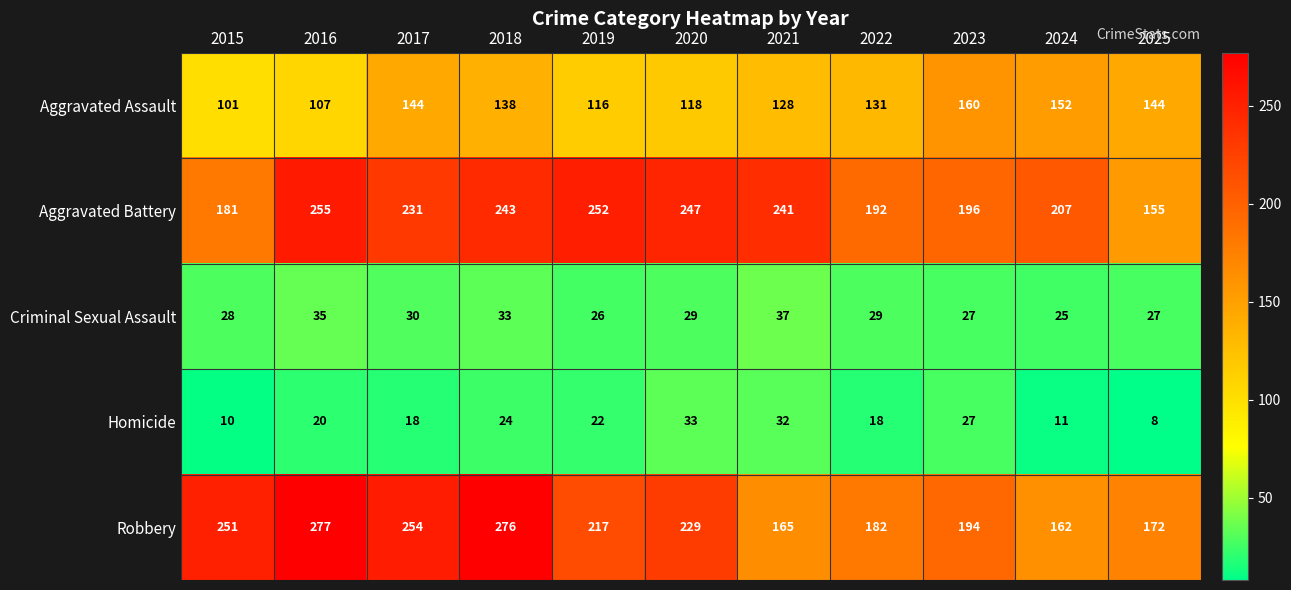

What is the difference between the Criminal Sexual Assault values at 2018 and 2023?

6